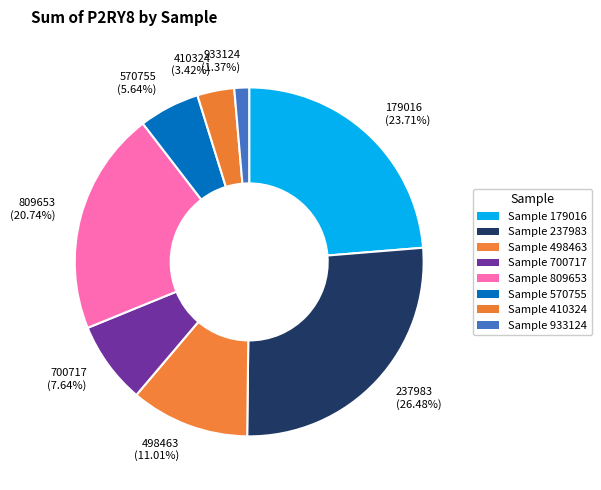

Combined, do 700717 (7.64%) and 809653 (20.74%) account for over 50%?

No